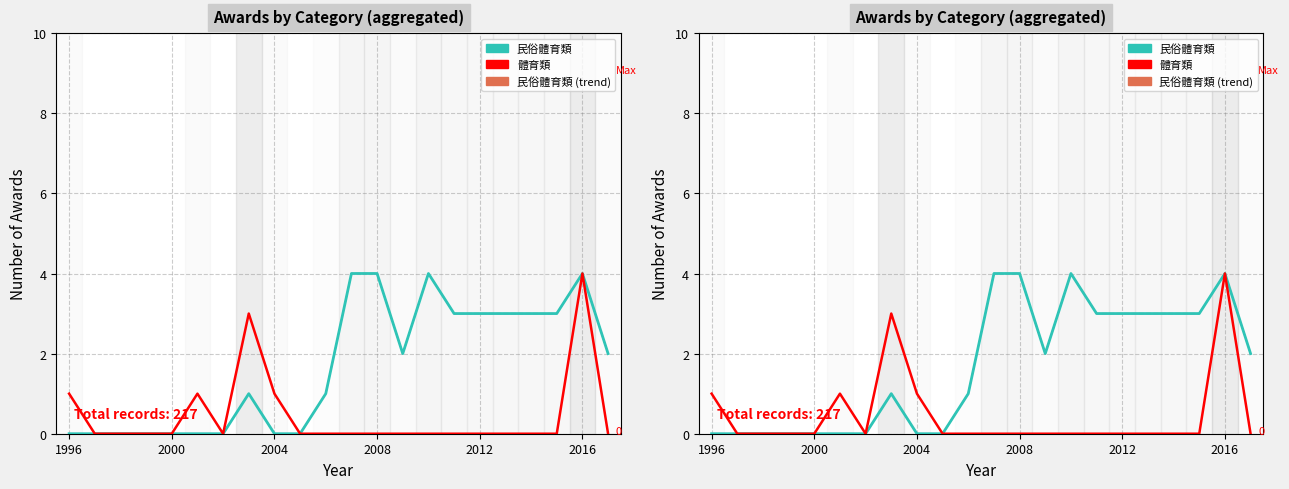

In 民俗體育類, how many points are lower than both neighbors (excluding endpoints)?

1